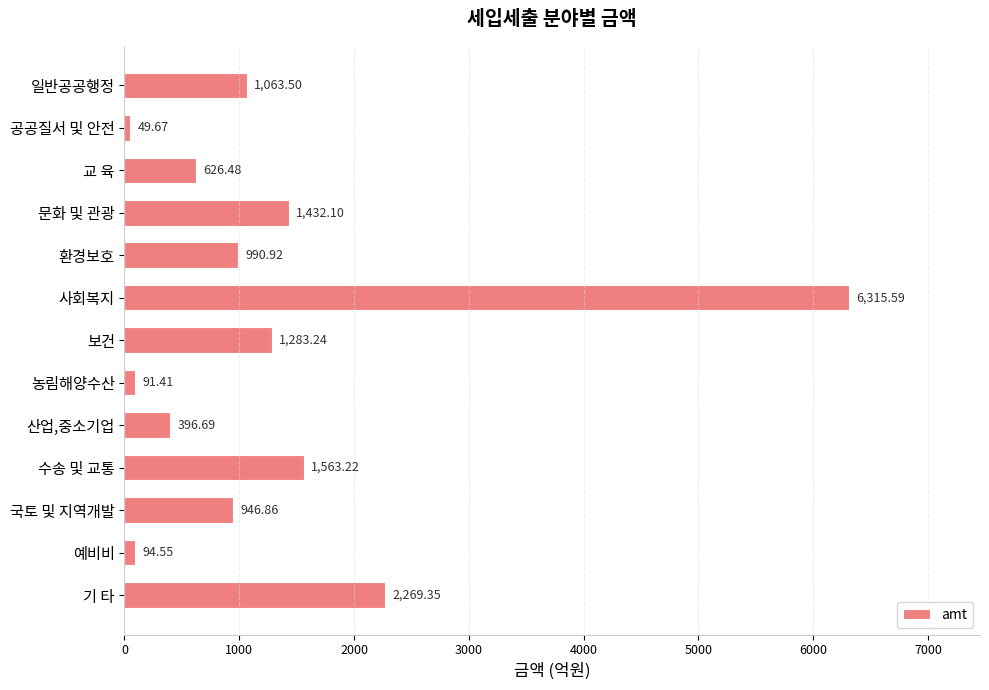

Count the number of values greater than 990.

7